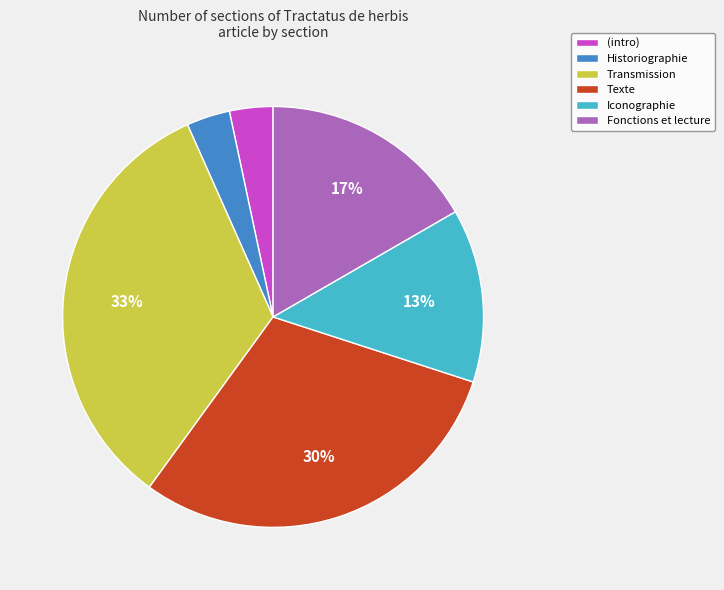

The Texte slice represents 1% of the pie. True or false?

False